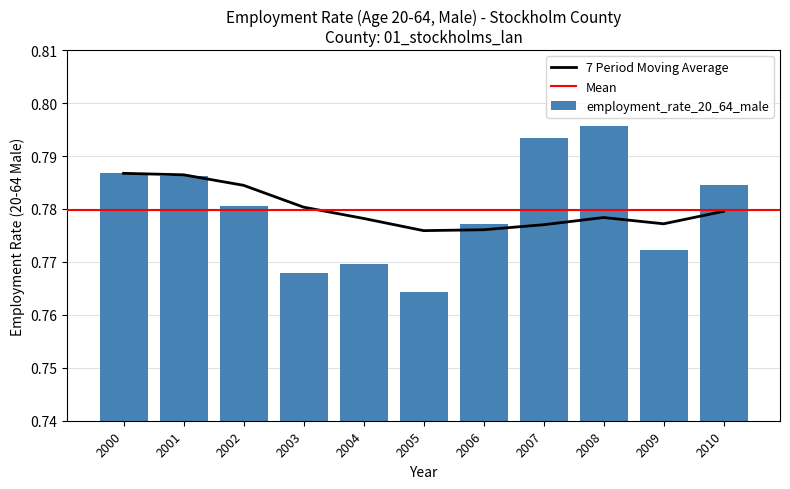

Which has a higher value, 2002 or 2004?

2002